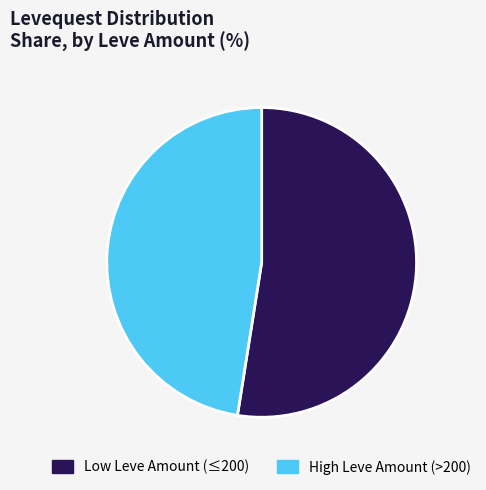

Does any single category account for the majority?

Yes